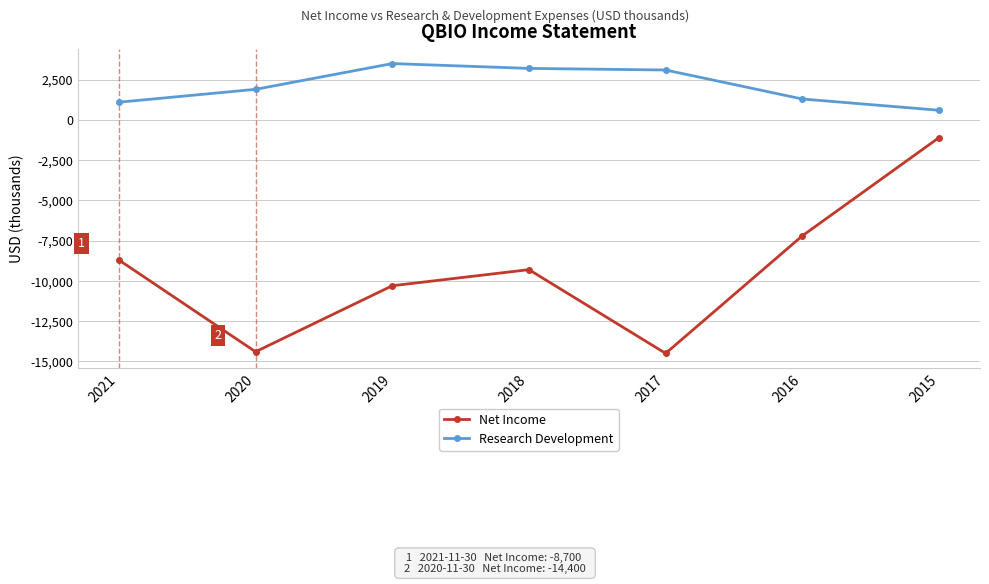

Where is the first local maximum for Net Income?

2018